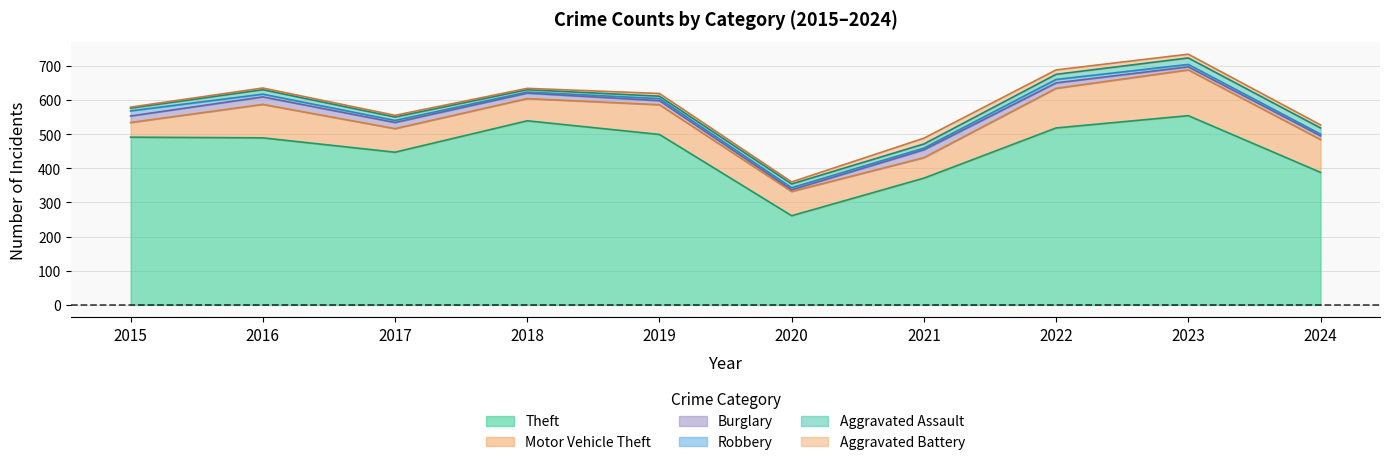

Between 2024 and 2020, which is larger?

2024